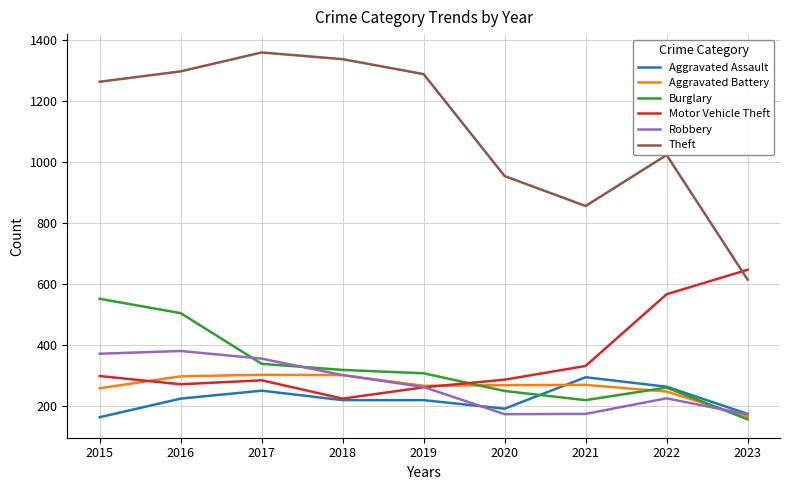

Which series has the largest total across all categories?

Theft